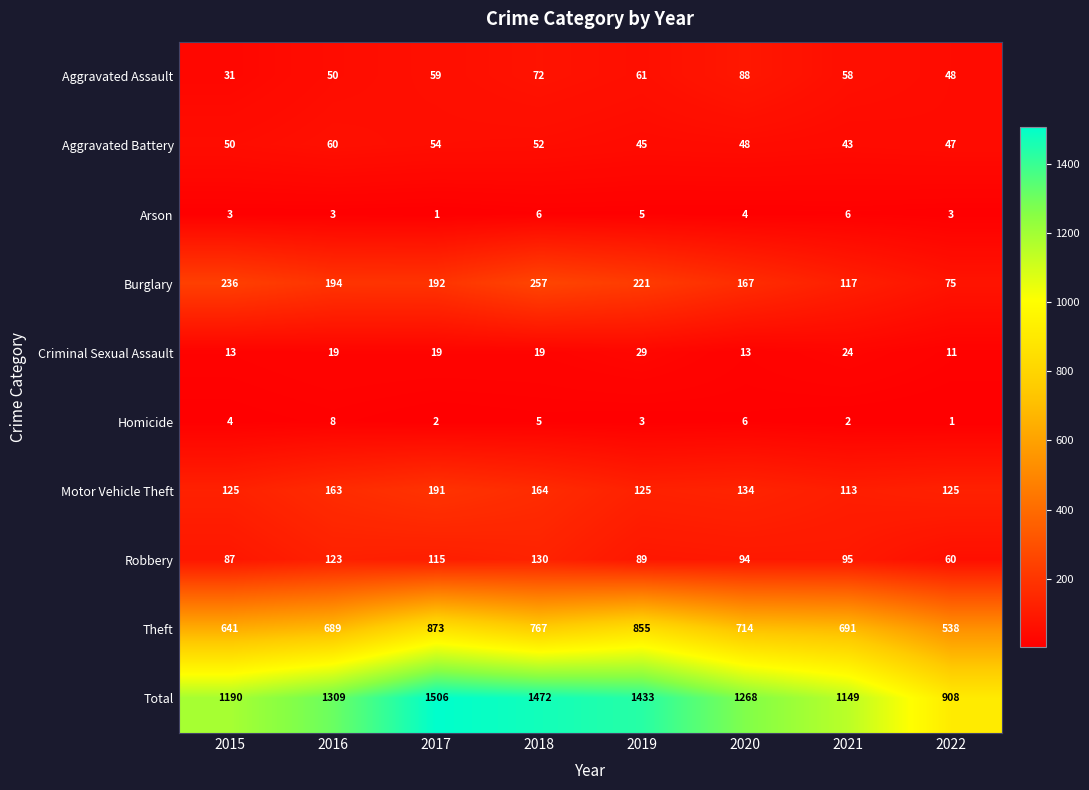

Count the number of data series in this chart.

10